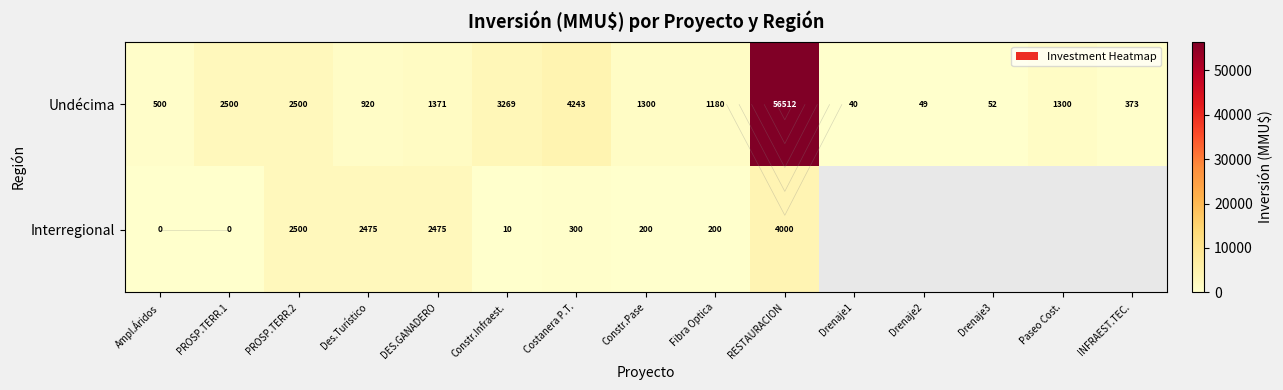

Is the value of Interregional at PROSP.TERR.2 greater than the value of Undécima at PROSP.TERR.1?

No